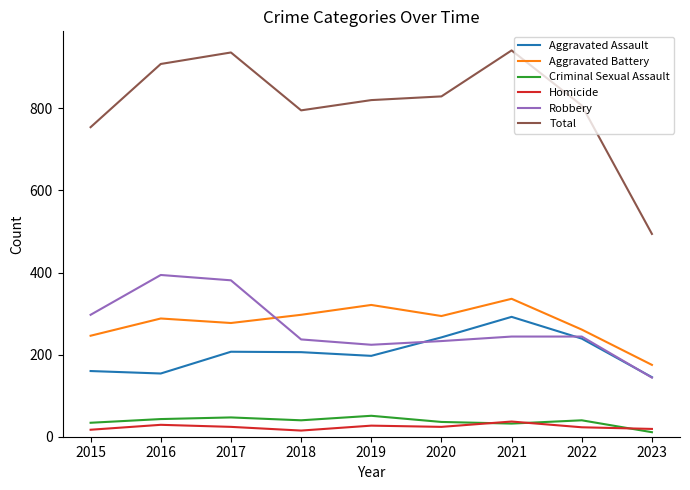

At which category does Aggravated Battery reach its first local peak?

2016